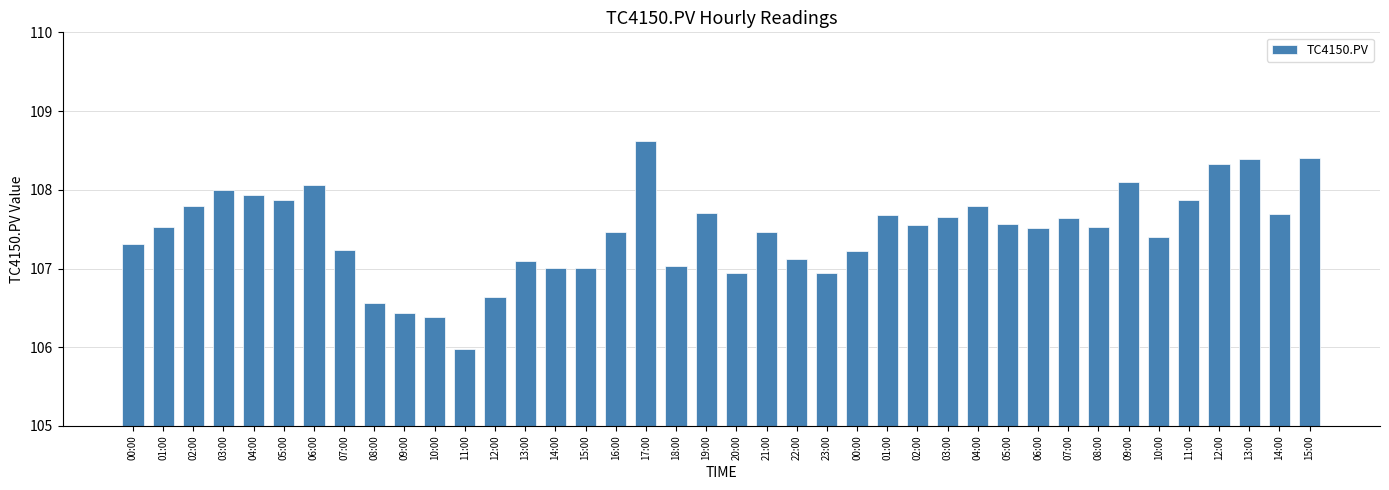

At which label is the value closest to 107?

15:00